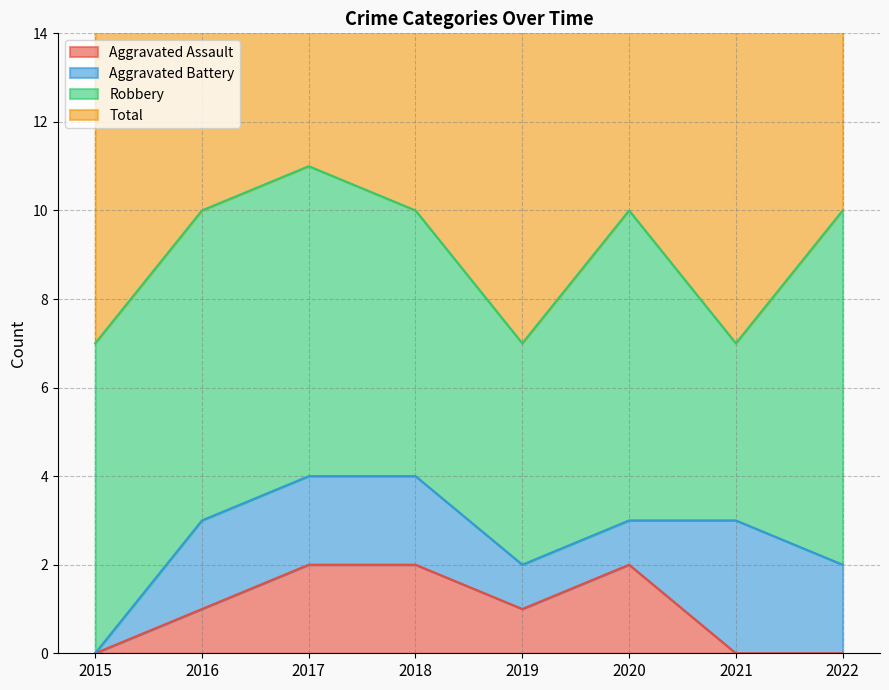

True or false: Aggravated Assault has a value of 2 at 2020.

True